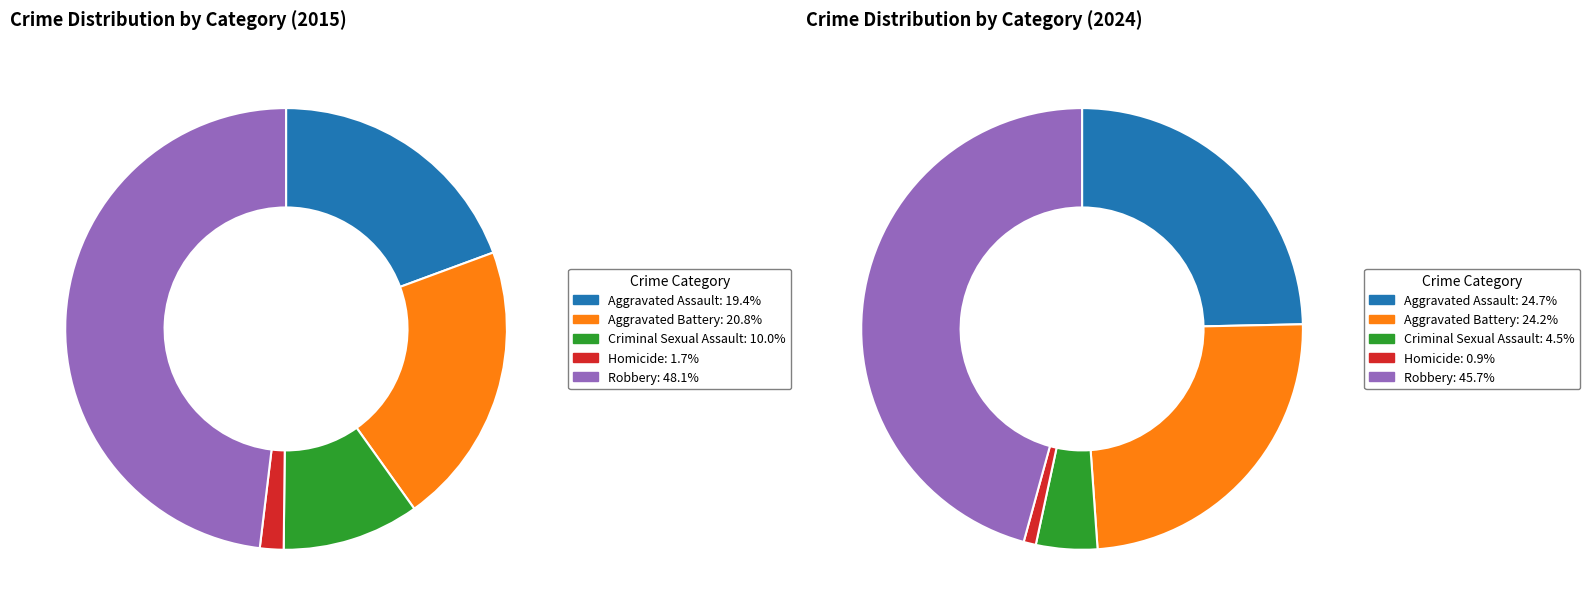

How many slices are in this pie chart?

10